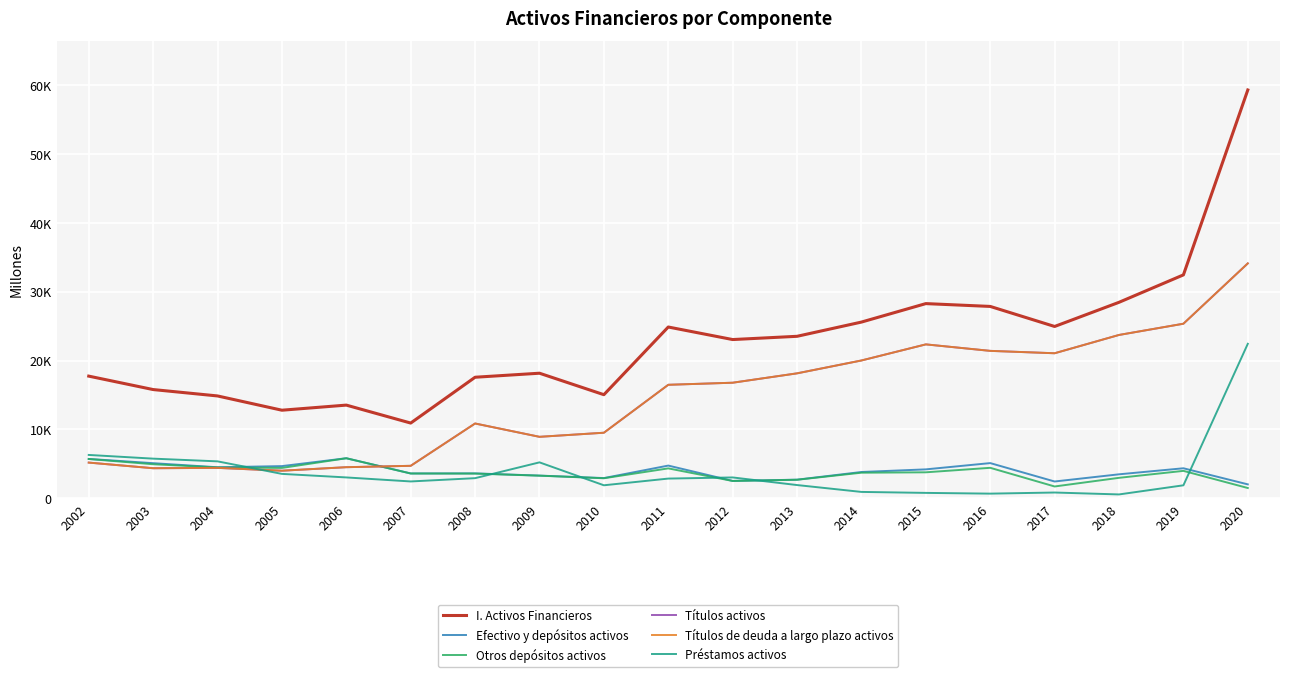

Does the chart display data point markers on the line(s)?

No